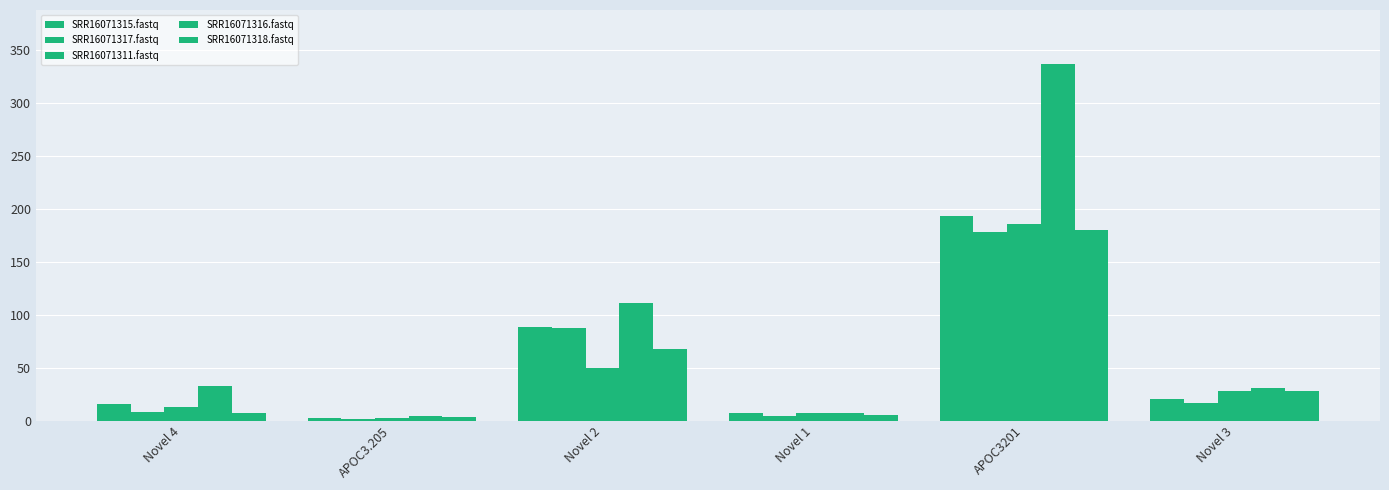

How many bars are there in total?

30